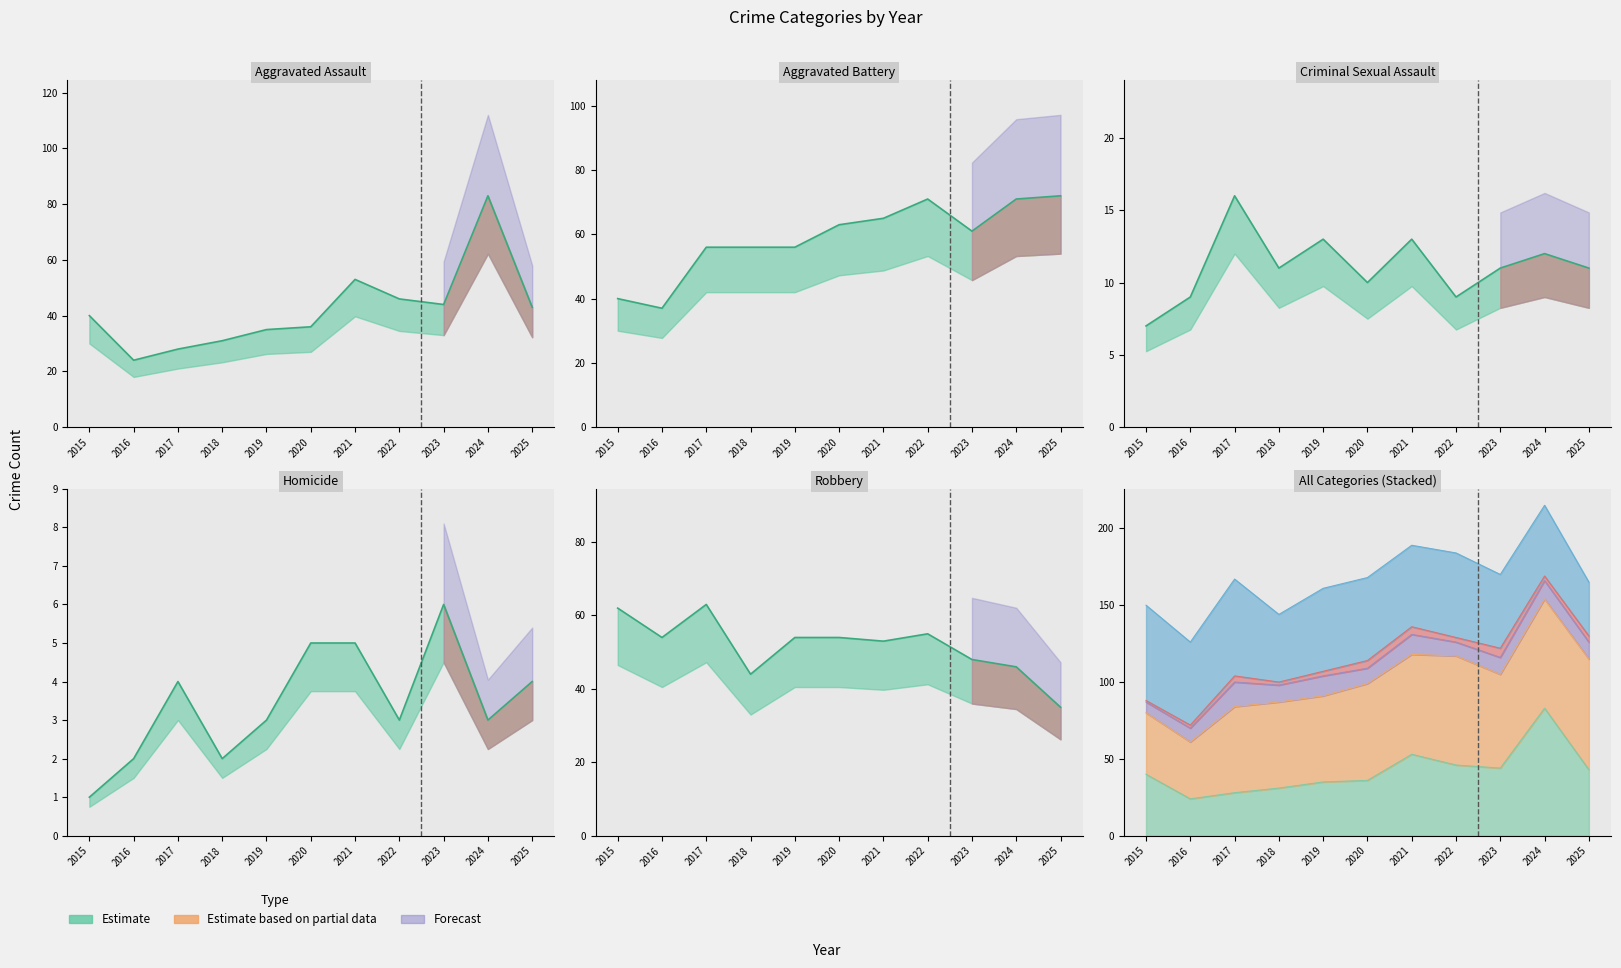

True or false: Aggravated Assault has a value of 10 at 2022.

False